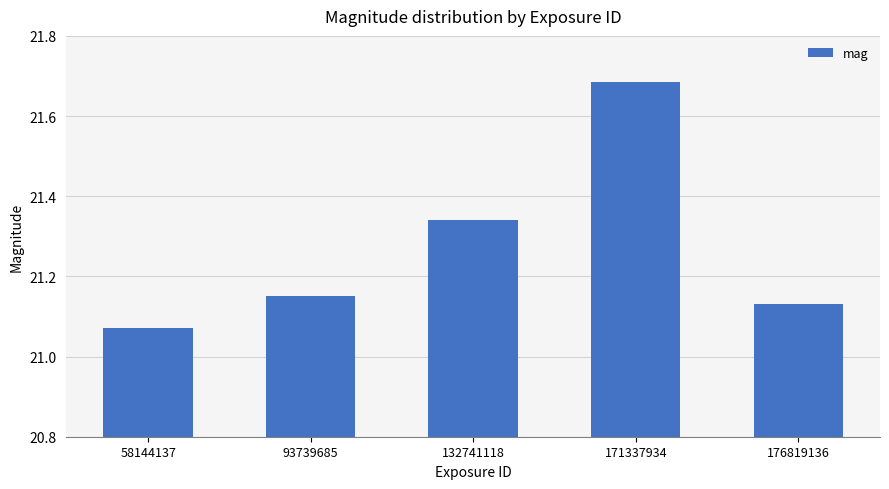

How many bars are there in total?

5